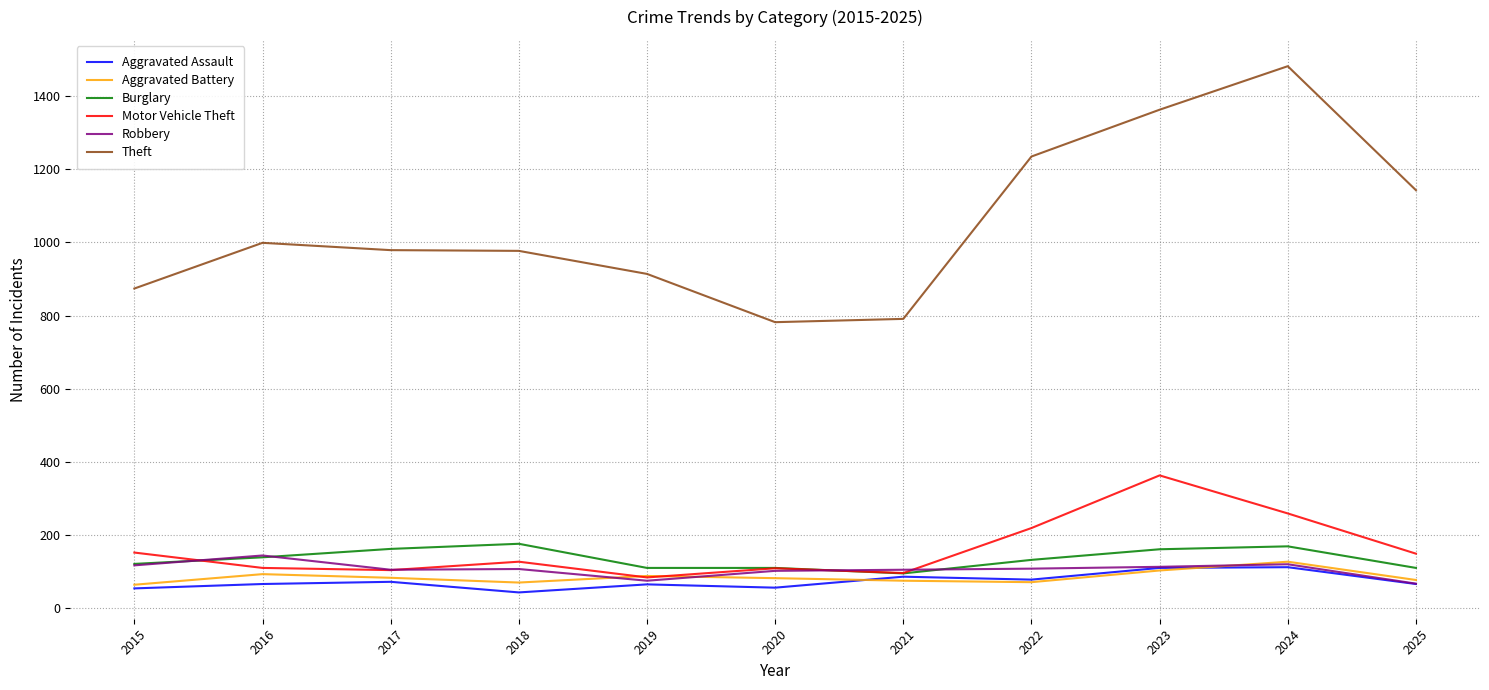

Read the Aggravated Battery value at 2022.

71